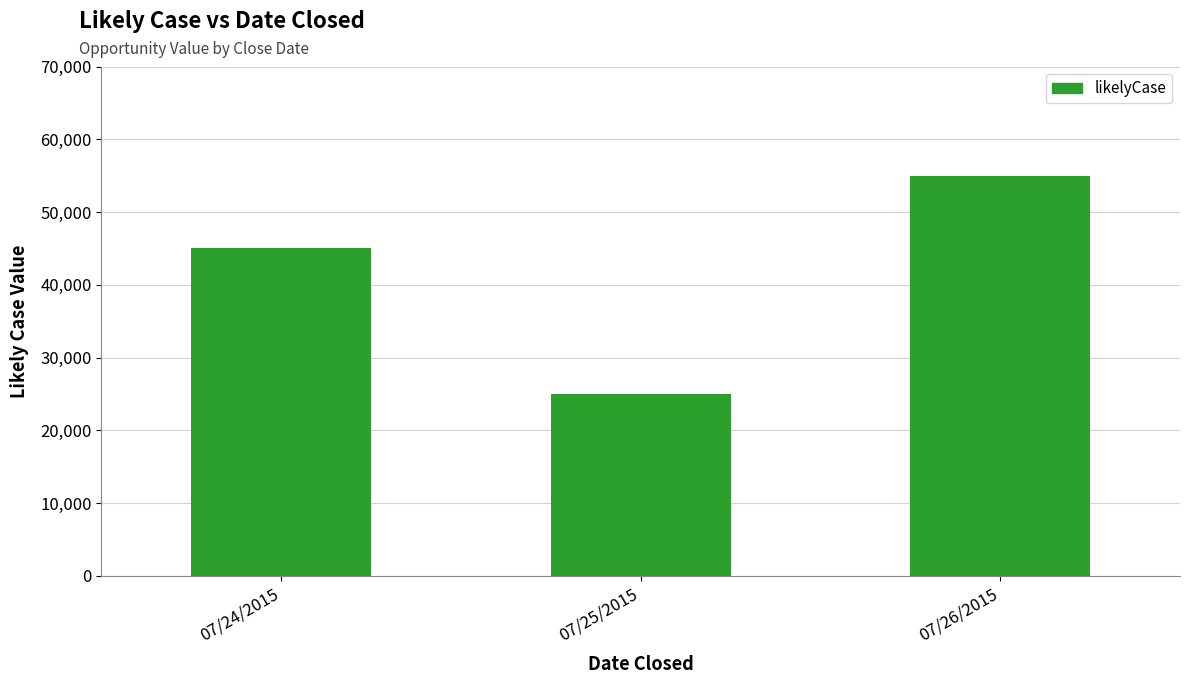

Where is the data nearest to the value 40000?

07/24/2015